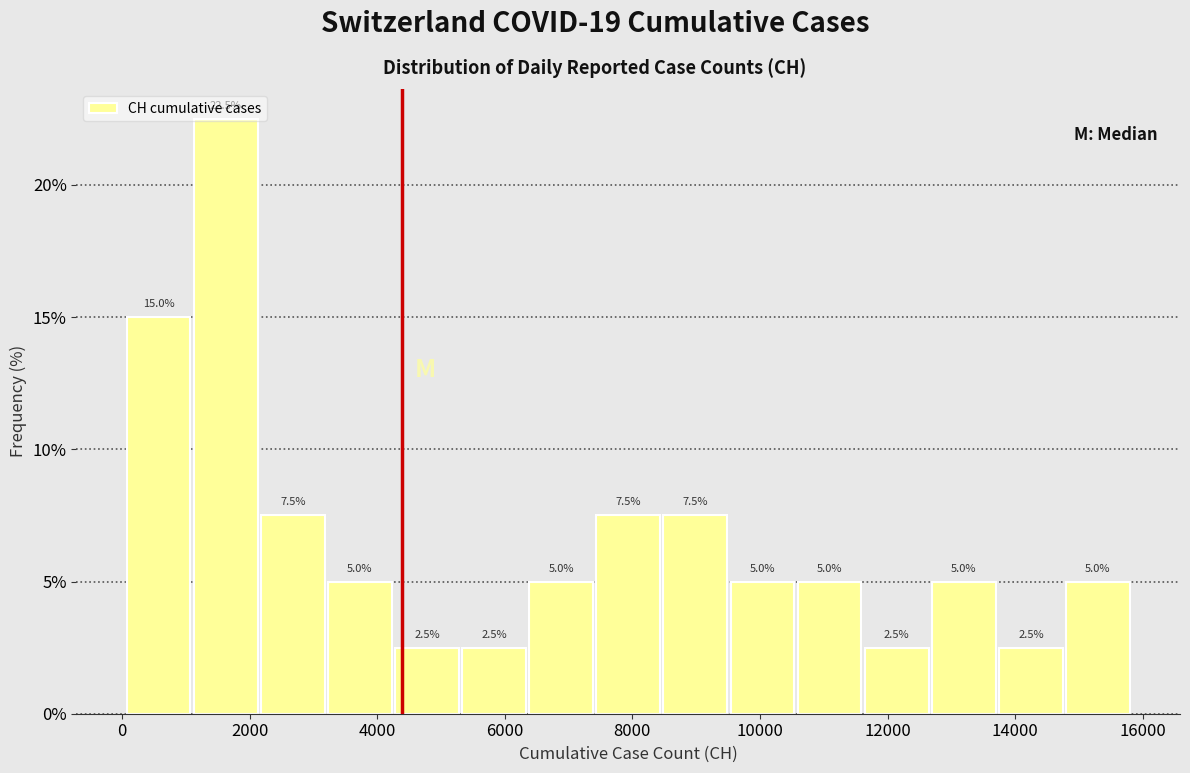

Reading left to right, list every bar in this chart as the range it spans on the x-axis followed by its height. The bar edges are not printed on the chart, so give them approximately, as read against the axis.

0 to 1200: 15.0
1200 to 2200: 22.5
2200 to 3200: 7.5
3200 to 4200: 5.0
4200 to 5400: 2.5
5400 to 6400: 2.5
6400 to 7400: 5.0
7400 to 8400: 7.5
8400 to 9600: 7.5
9600 to 10600: 5.0
10600 to 11600: 5.0
11600 to 12600: 2.5
12600 to 13800: 5.0
13800 to 14800: 2.5
14800 to 15800: 5.0